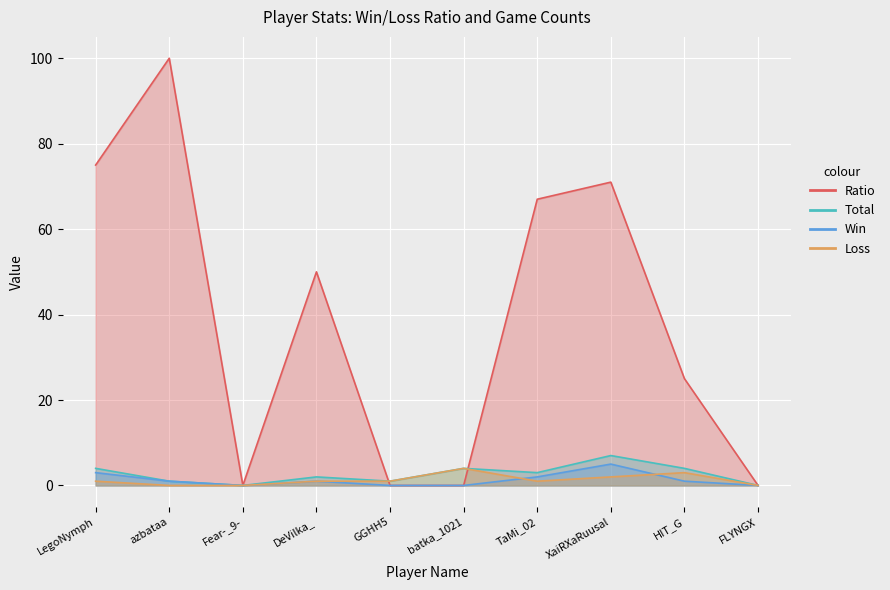

At which category does Total reach its first local valley?

Fear-_9-